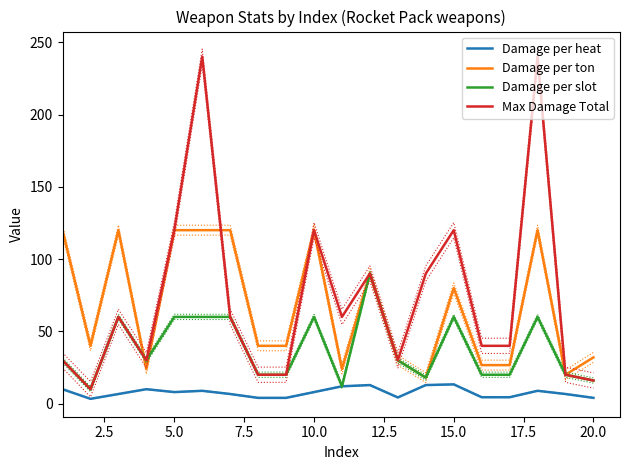

What is the smallest value displayed?

3.3